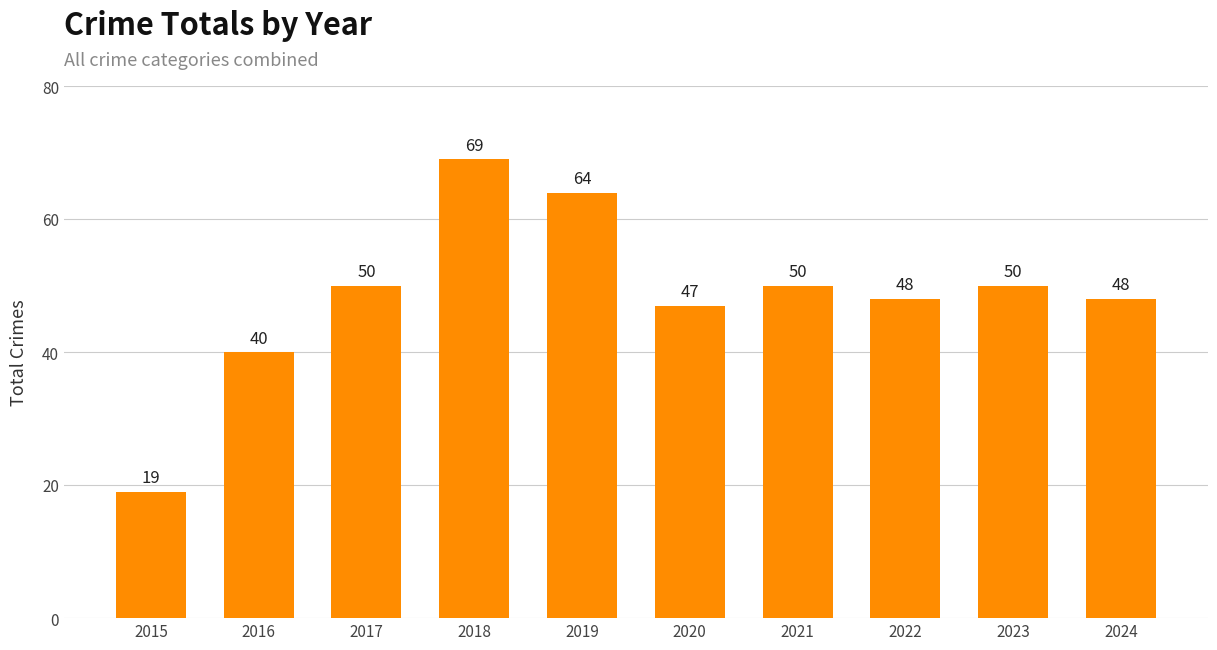

Which category has the lowest value across all series?

2015